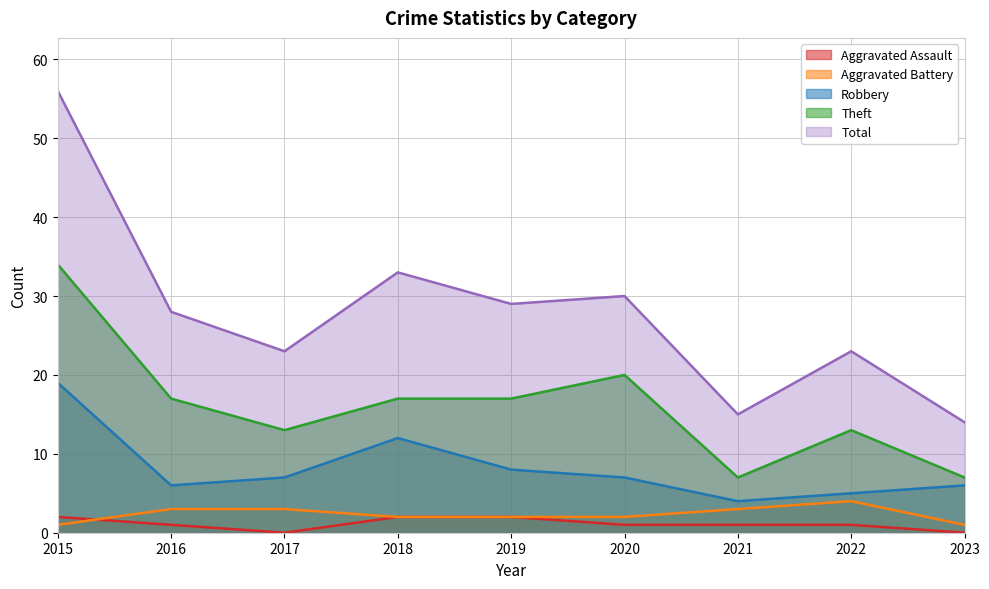

Between 2017 and 2015, which is larger?

2015